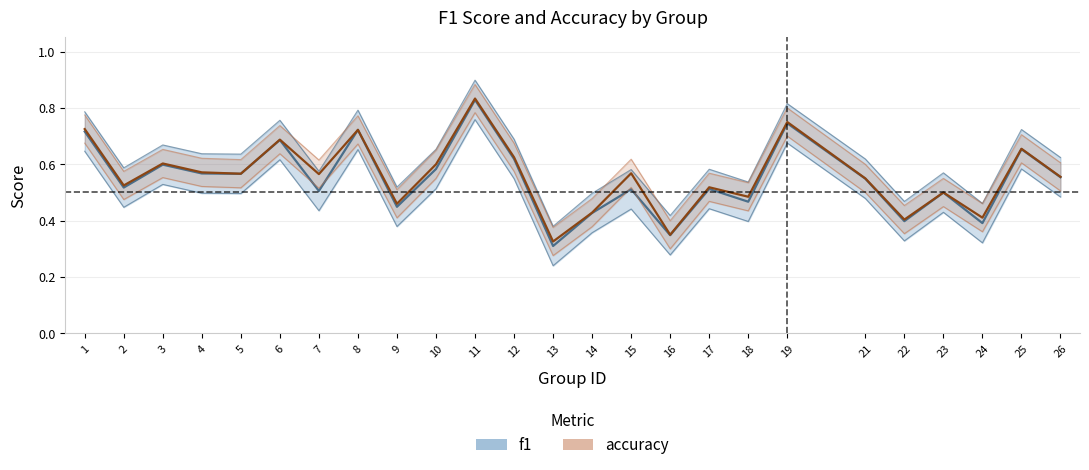

What is the value of the f1 point at the 16th from the left?

0.3